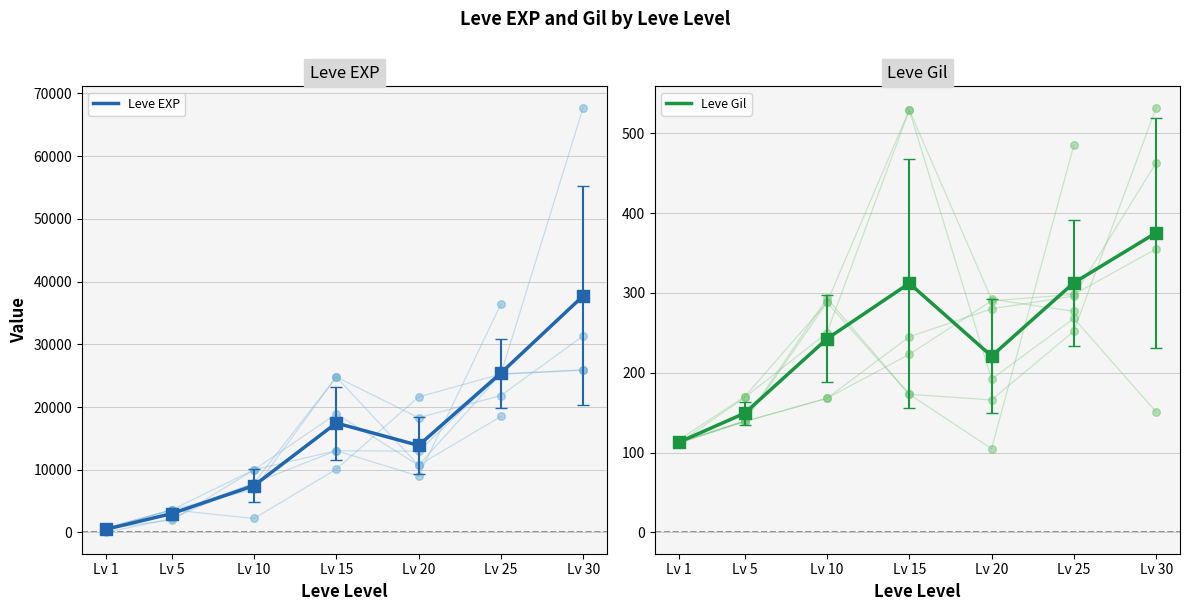

Which series has the widest spread of Y values?

Leve EXP